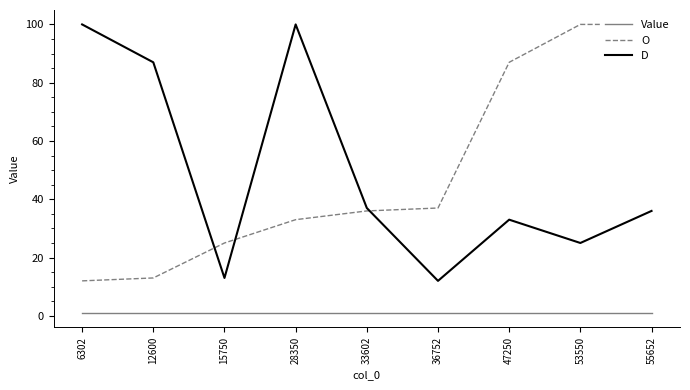

Where is O nearest to the value 56?

36752